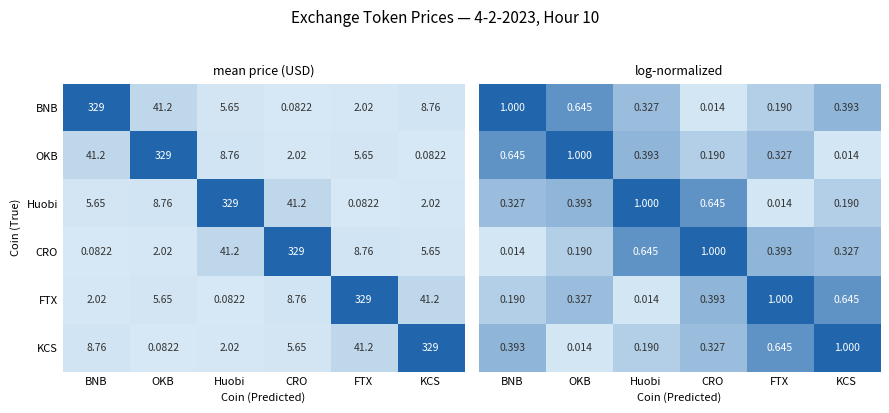

List the labels in order of BNB value, largest first.

BNB, OKB, KCS, Huobi, FTX, CRO